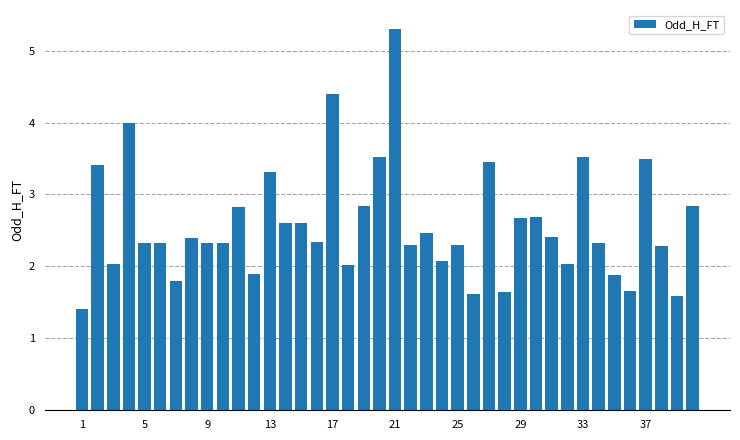

What is the value of the 30th bar from the left?

2.7